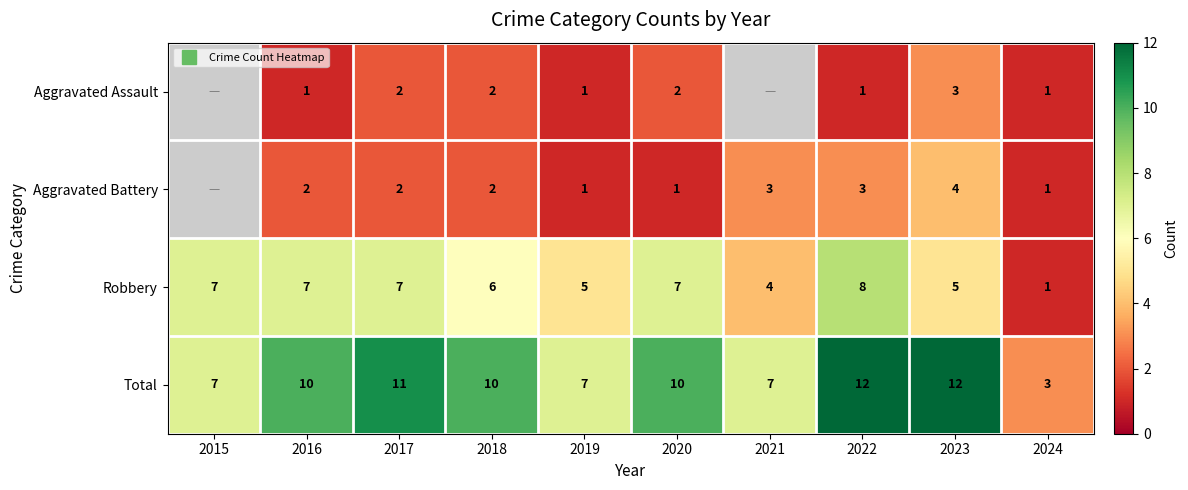

Which series has the largest total across all categories?

Total